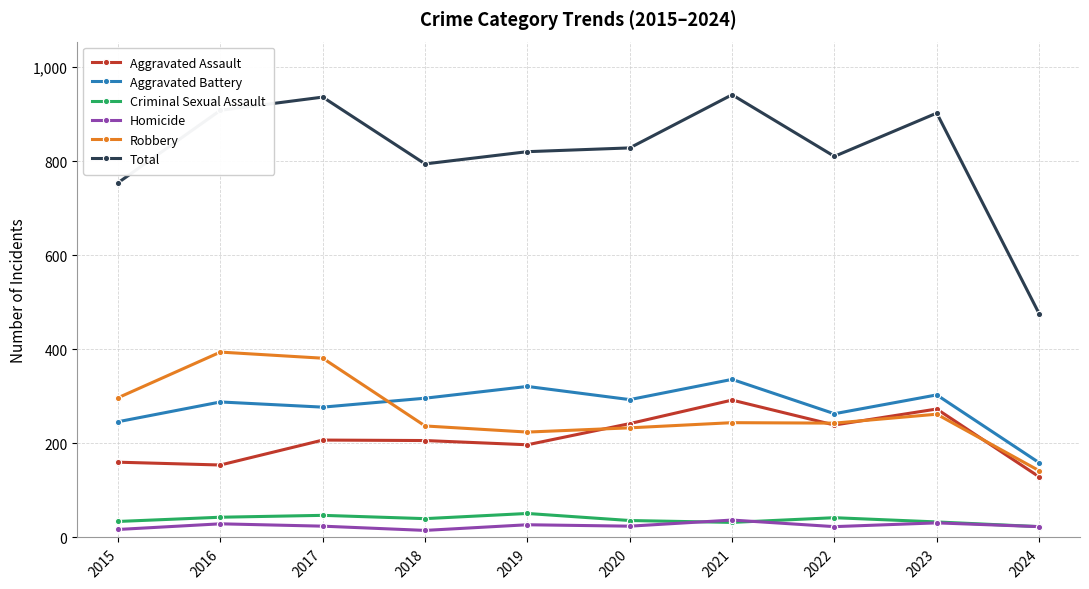

List the series in order of their peak value, lowest first.

Homicide, Criminal Sexual Assault, Aggravated Assault, Aggravated Battery, Robbery, Total